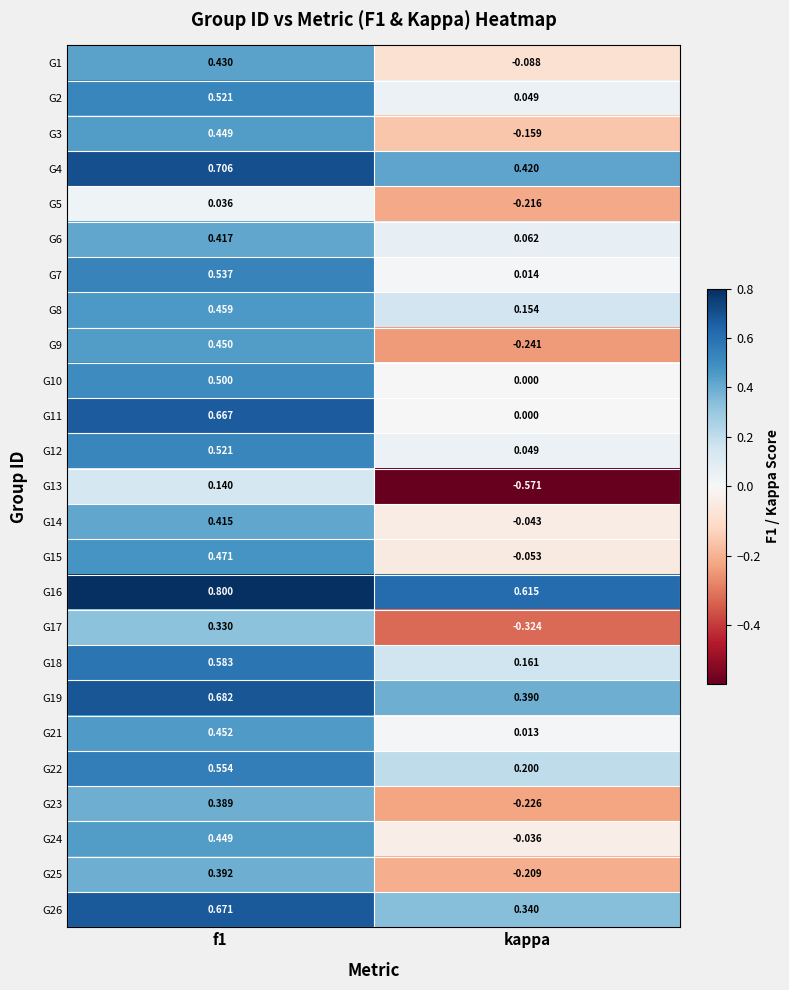

Where is G23 nearest to the value 0?

kappa